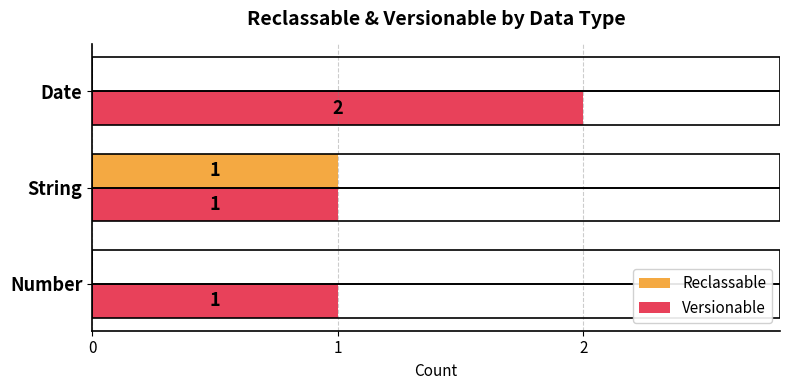

What is the maximum value for Reclassable?

1